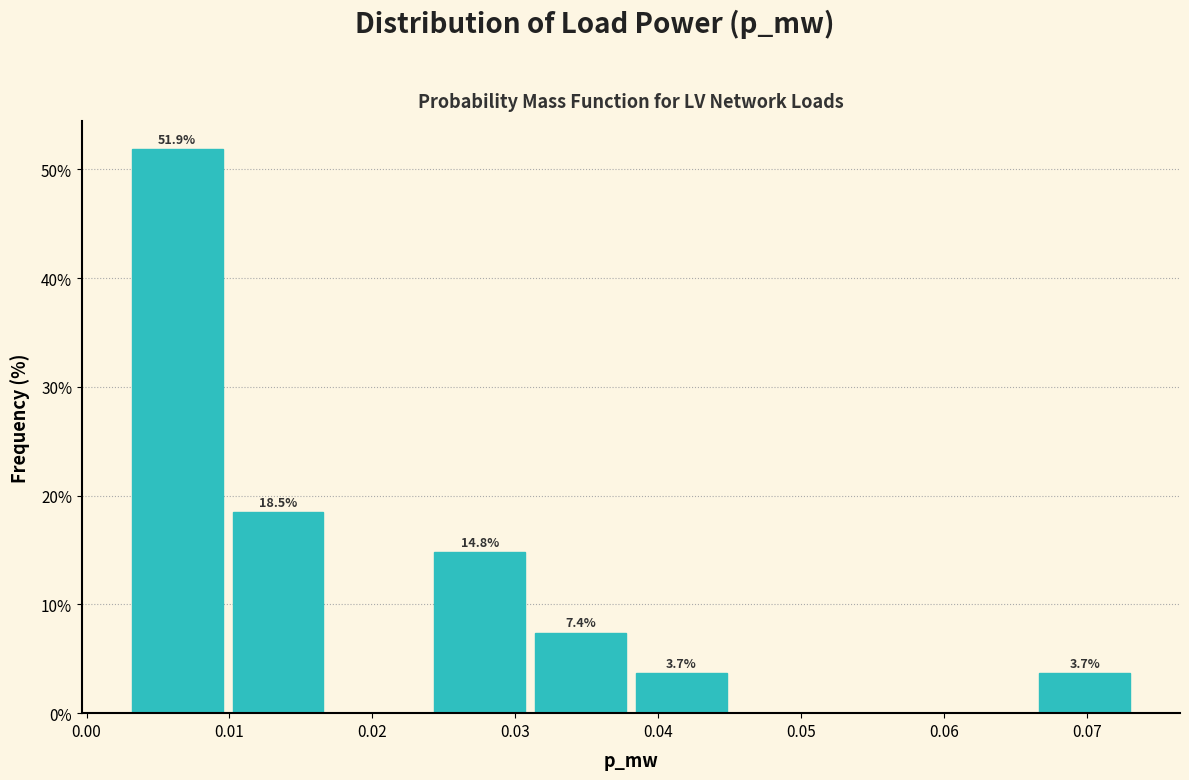

Over which range of the x-axis is the bar tallest?

0.003 to 0.010